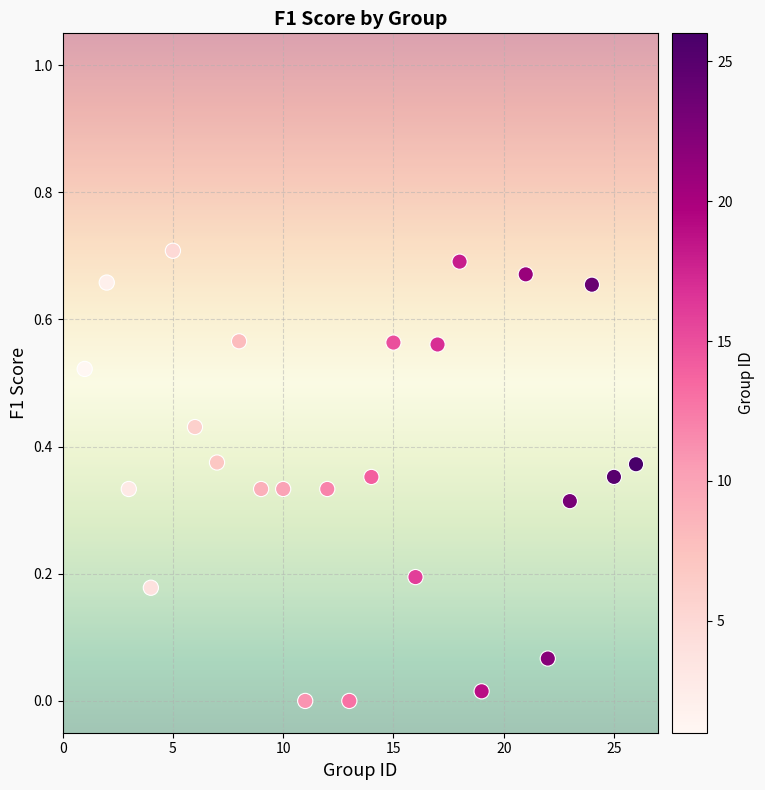

What is the range of X values (max minus min)?

25.0